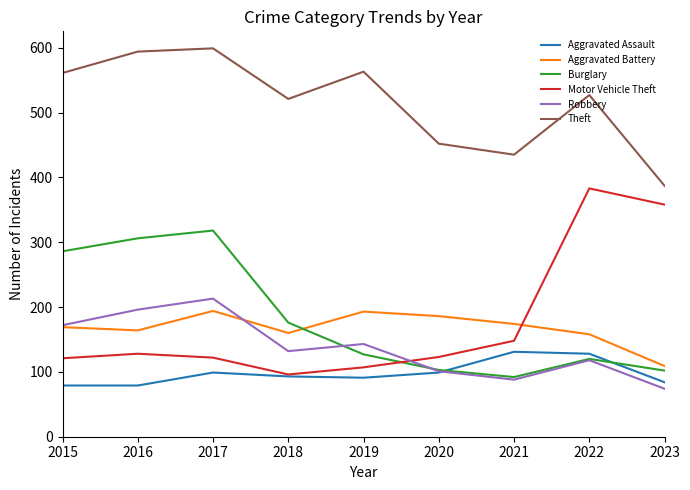

Where is Motor Vehicle Theft nearest to the value 239?

2021